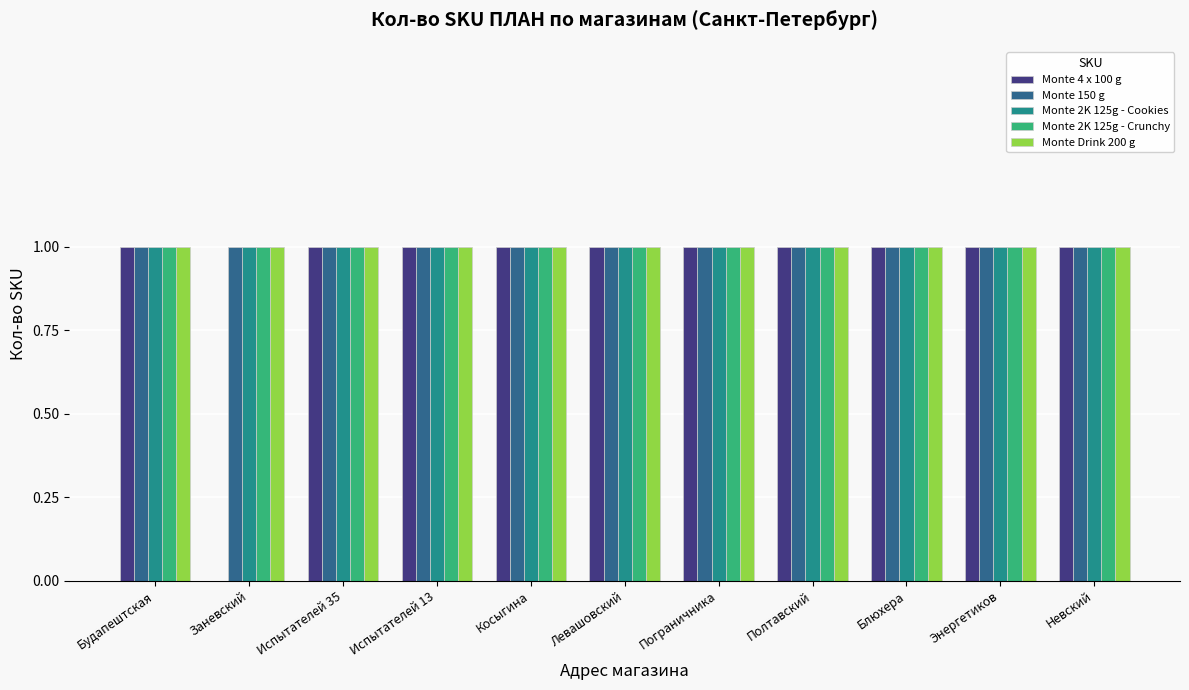

What is the total value across all series at Заневский?

4